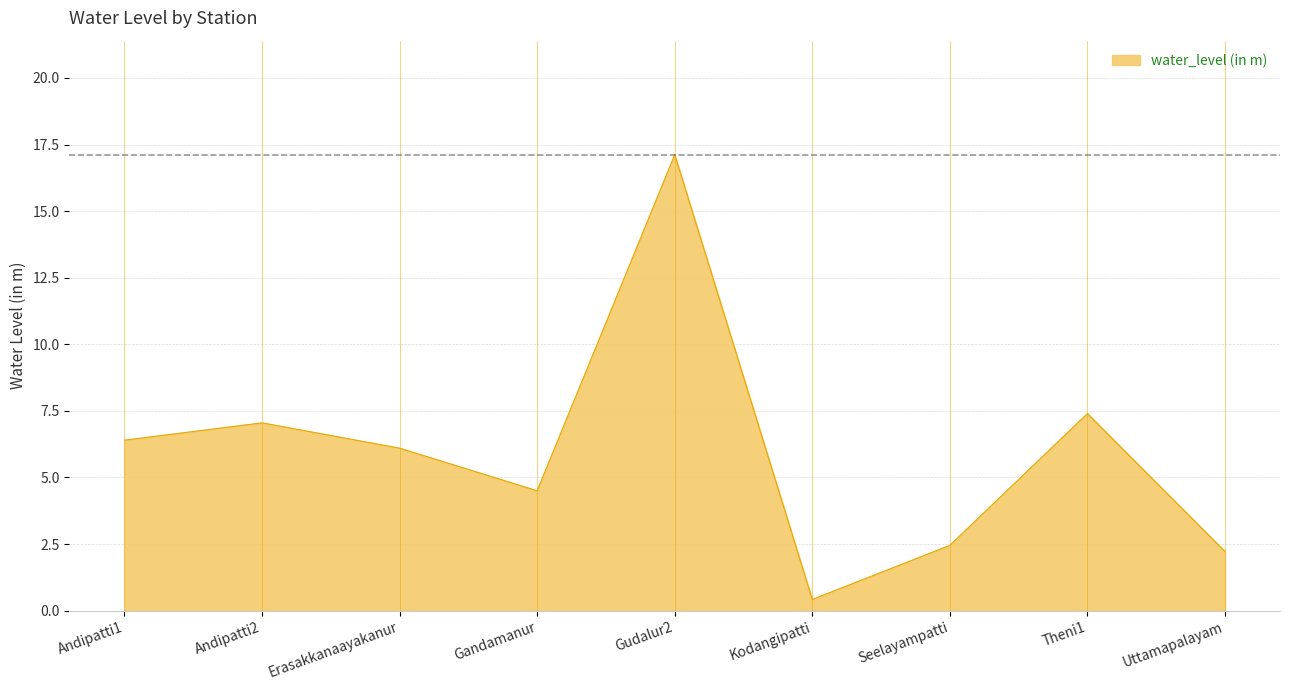

How many interior local peaks (higher than both neighbors) does the data have?

3